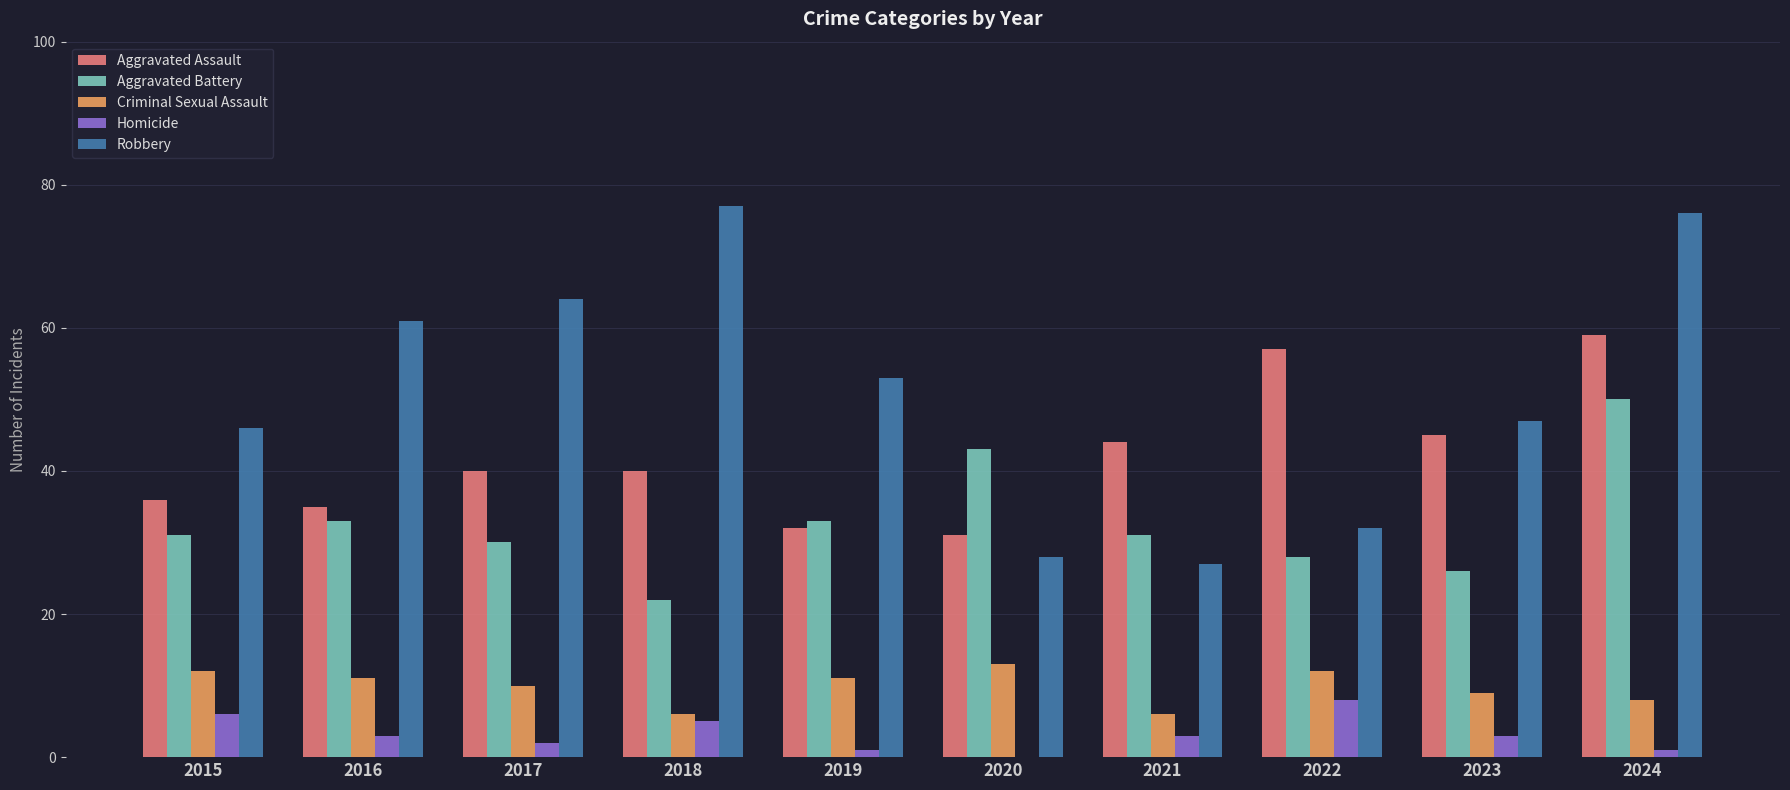

What is the maximum value shown in the chart?

77